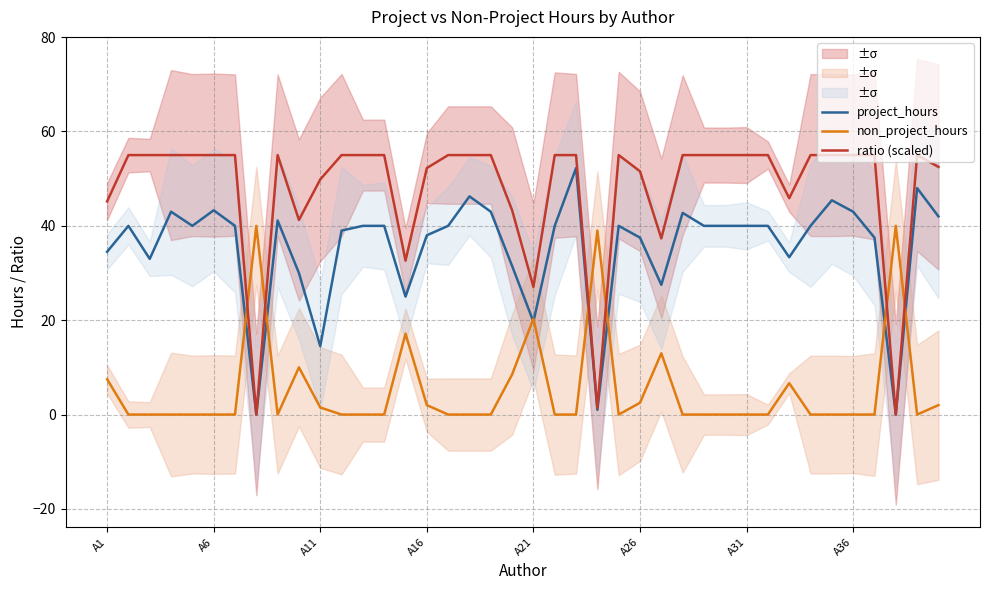

What position from the left is 19?

20